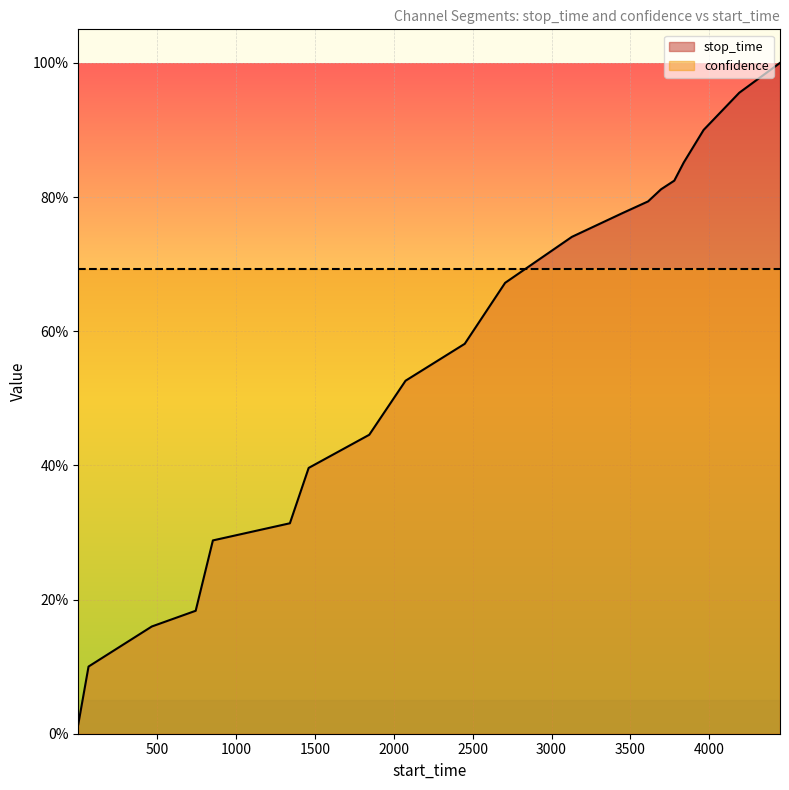

Does the chart display data point markers on the line(s)?

No